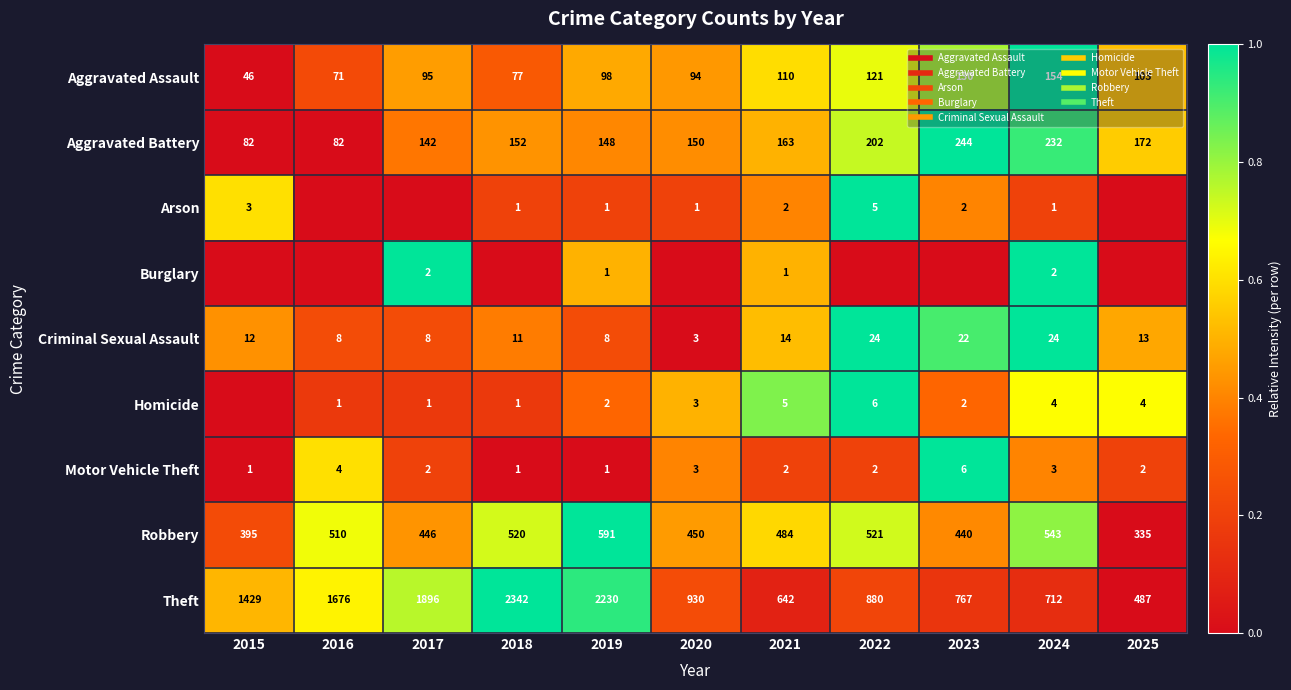

At 2025, list the series in order from smallest to largest.

Arson, Burglary, Robbery, Theft, Motor Vehicle Theft, Criminal Sexual Assault, Aggravated Assault, Aggravated Battery, Homicide